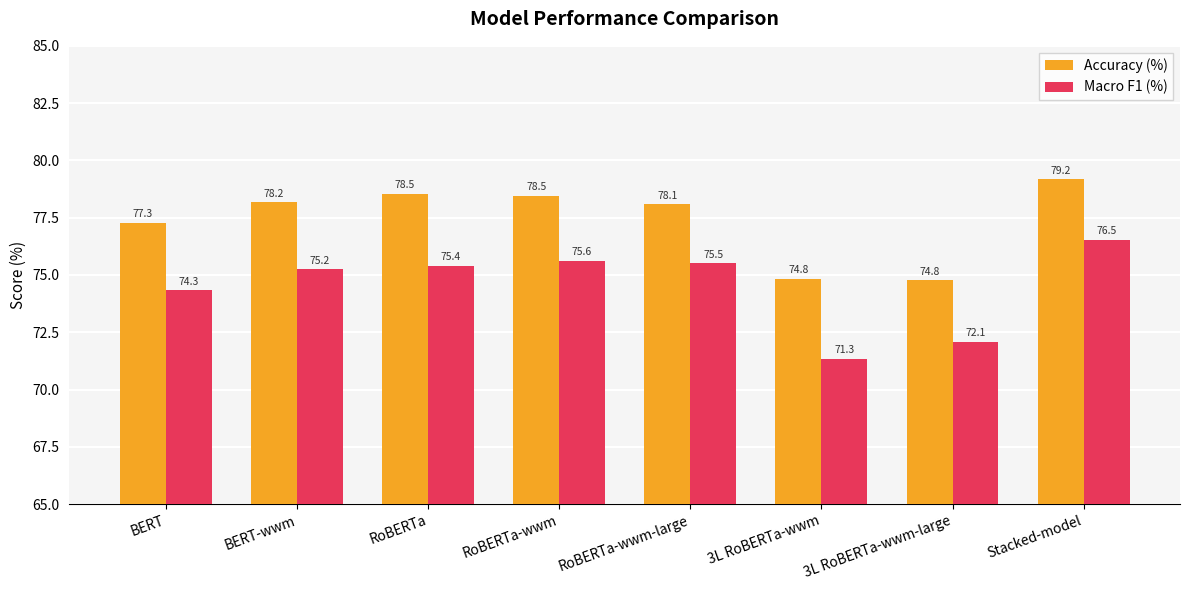

Which category has the highest value across all series?

Stacked-model